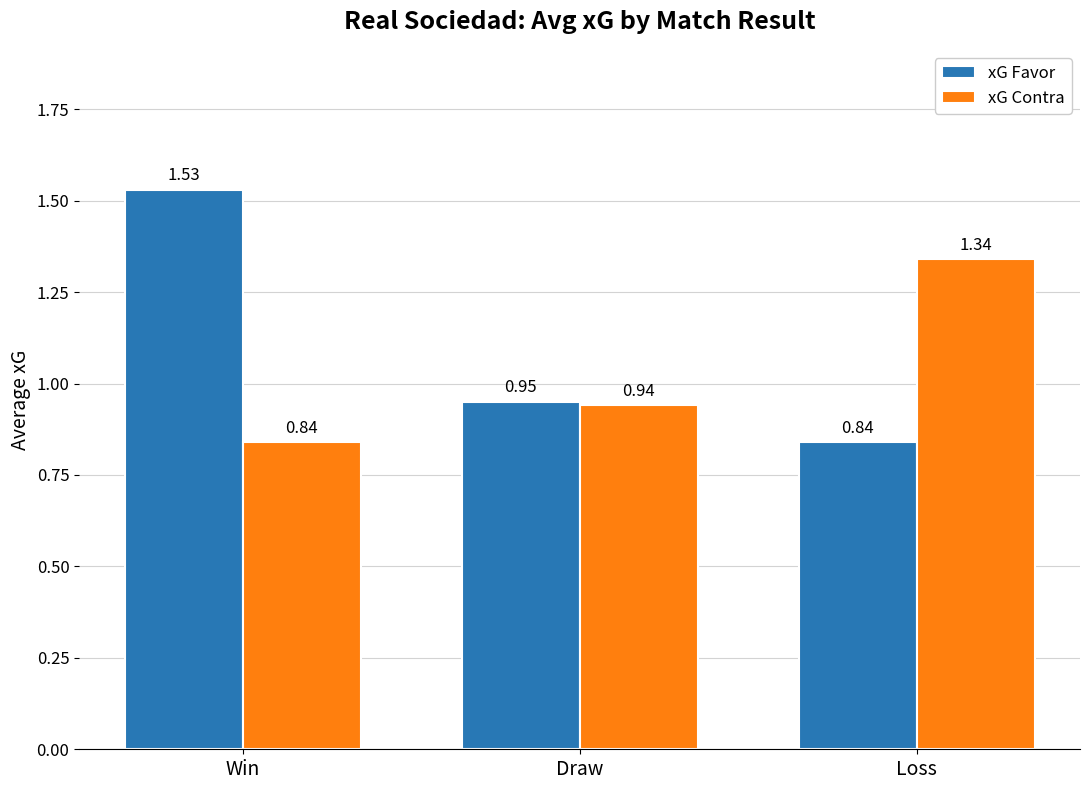

At which label is xG Favor closest to 1?

Draw